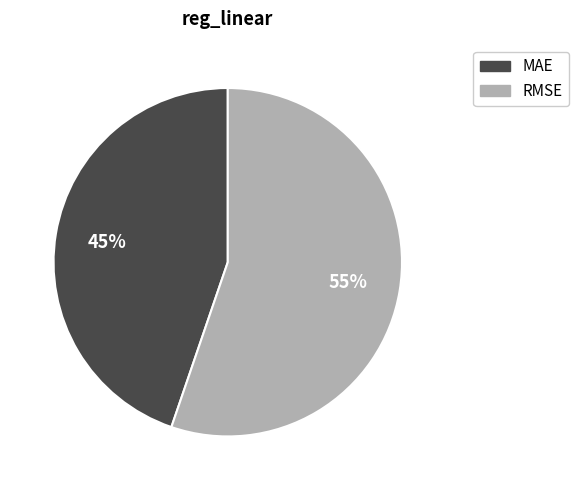

What is the largest slice in the pie chart?

RMSE